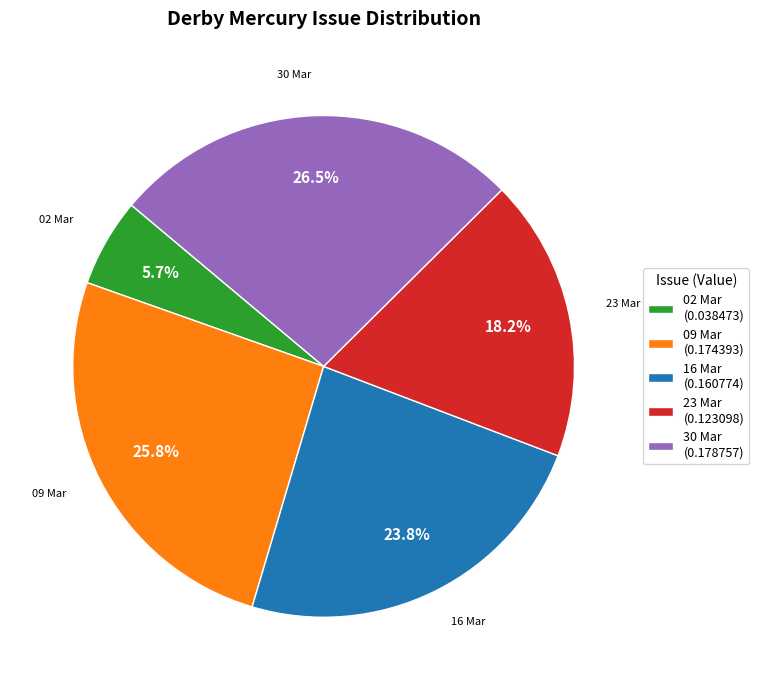

Is there a majority slice in this chart?

No